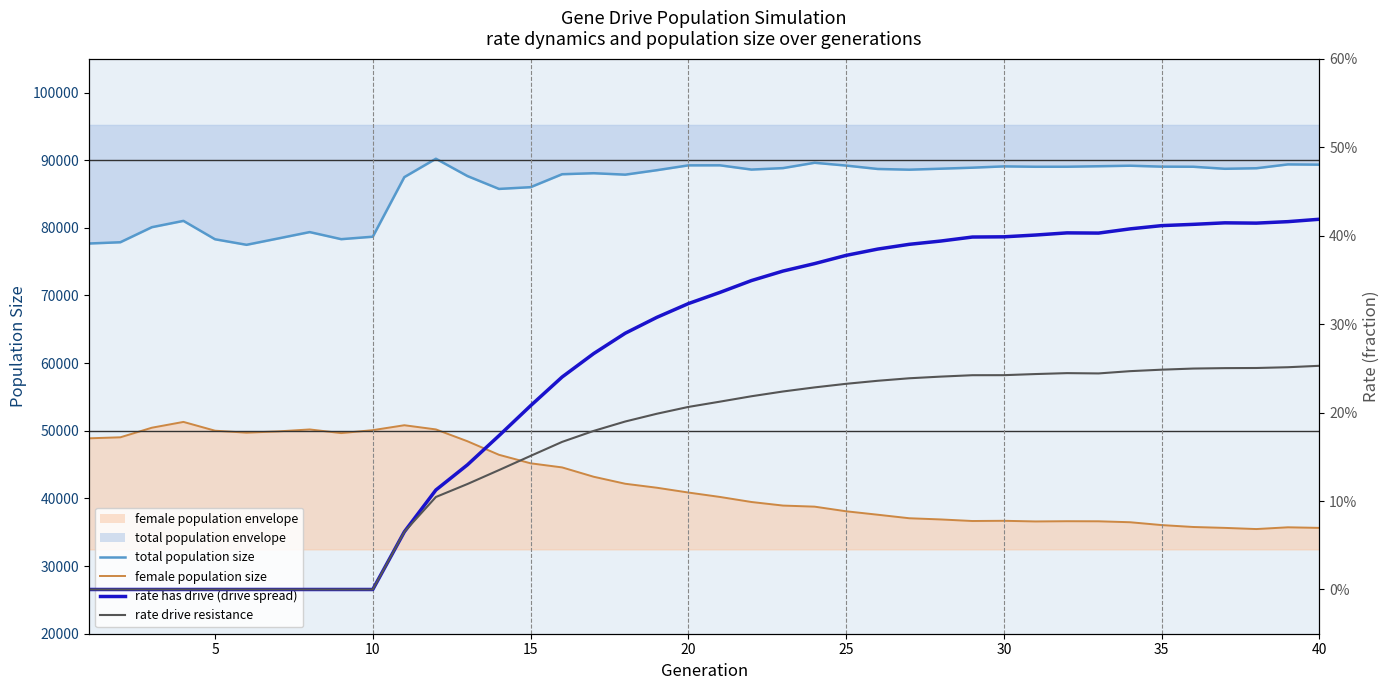

How many lines are shown in the chart?

4